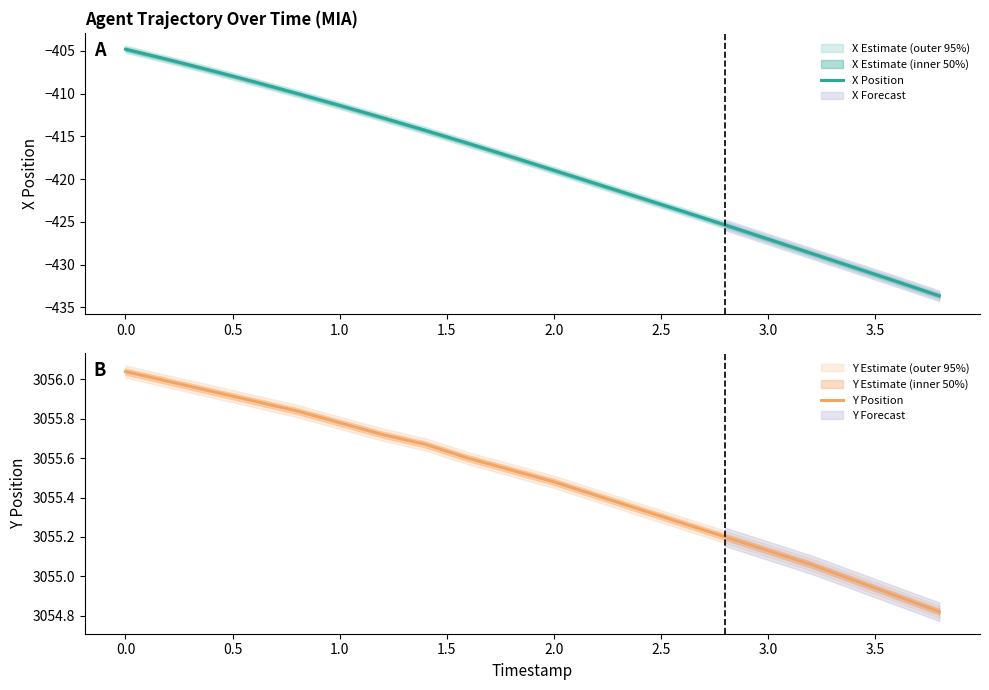

How many categories are shown in the chart?

20